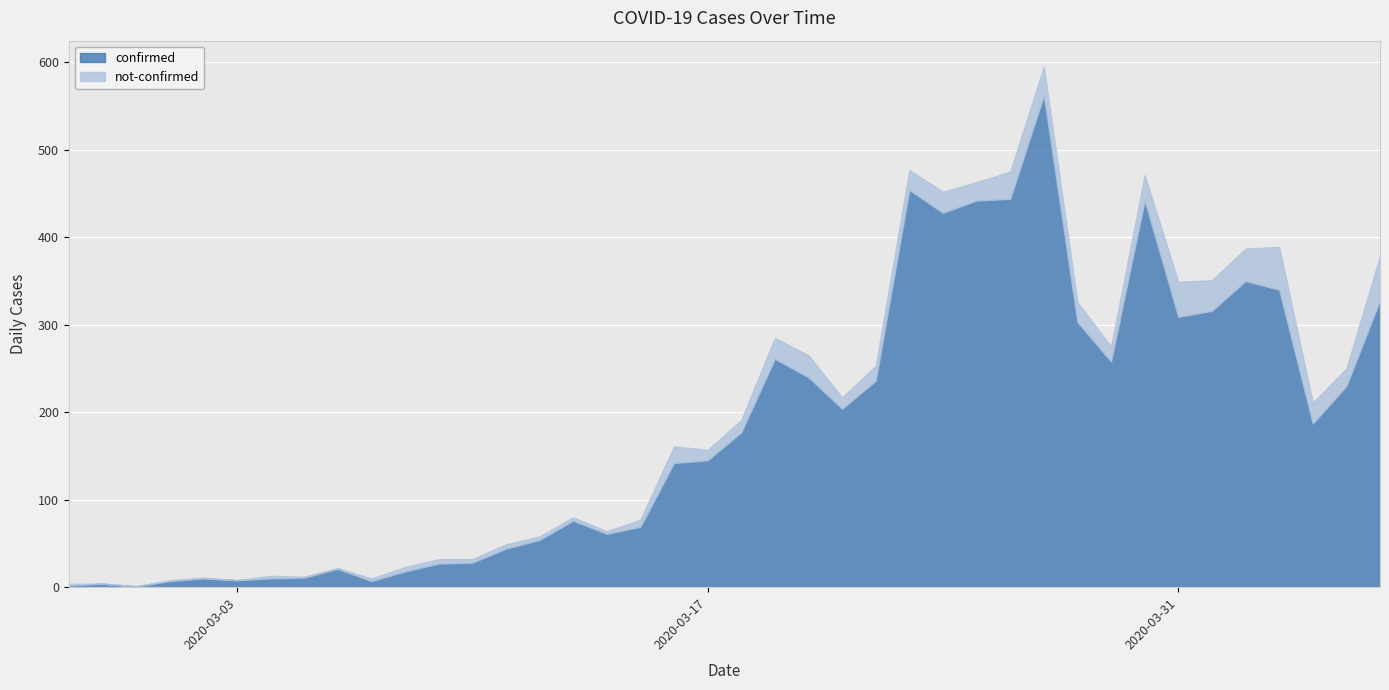

Between 2020-03-26 and 2020-03-01, which is larger?

2020-03-26